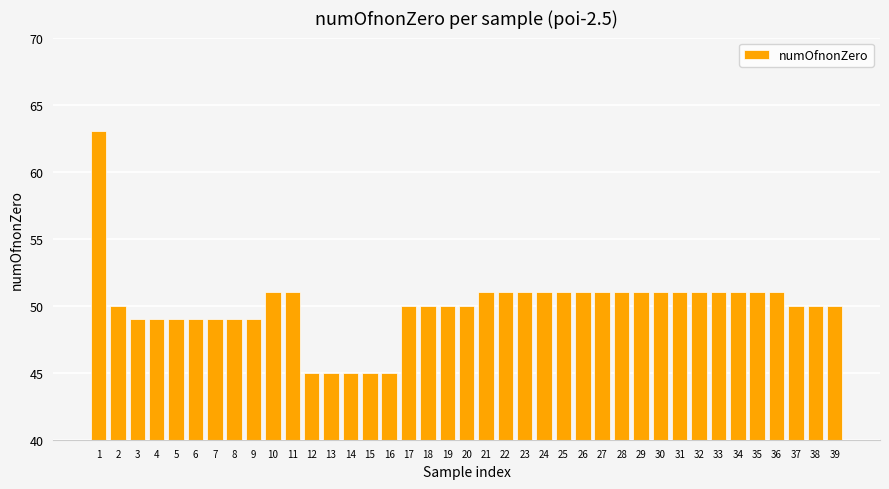

The value at 25 is 51. True or false?

True